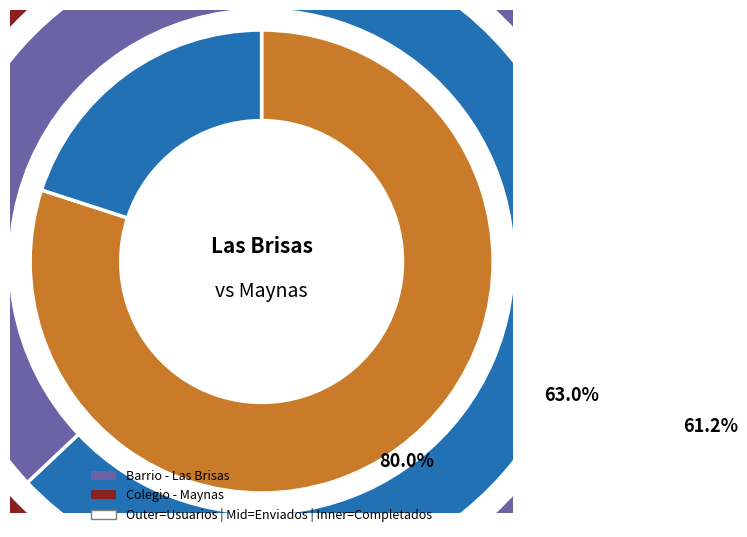

Which slice is the smallest?

Colegio - Maynas